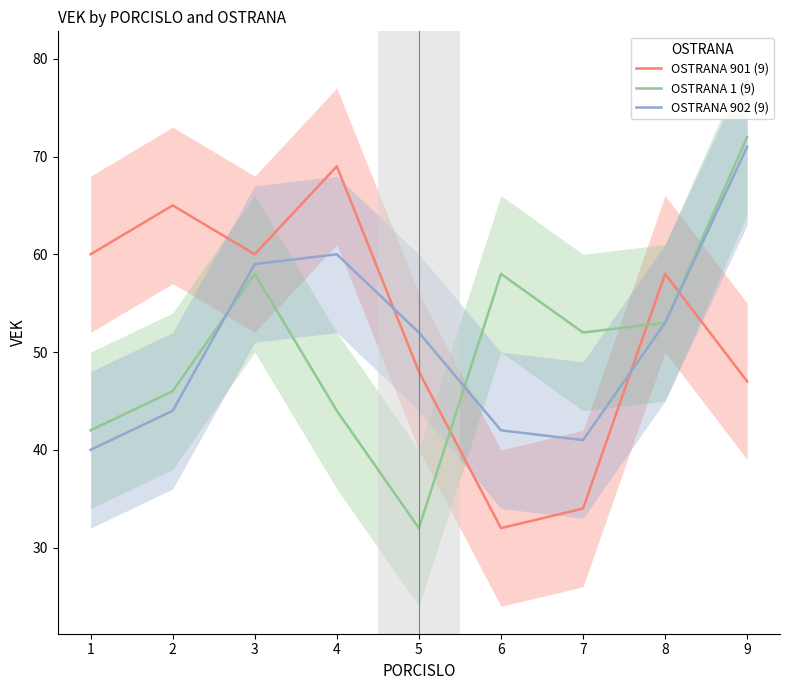

Is this an area chart (filled region under the line)?

No